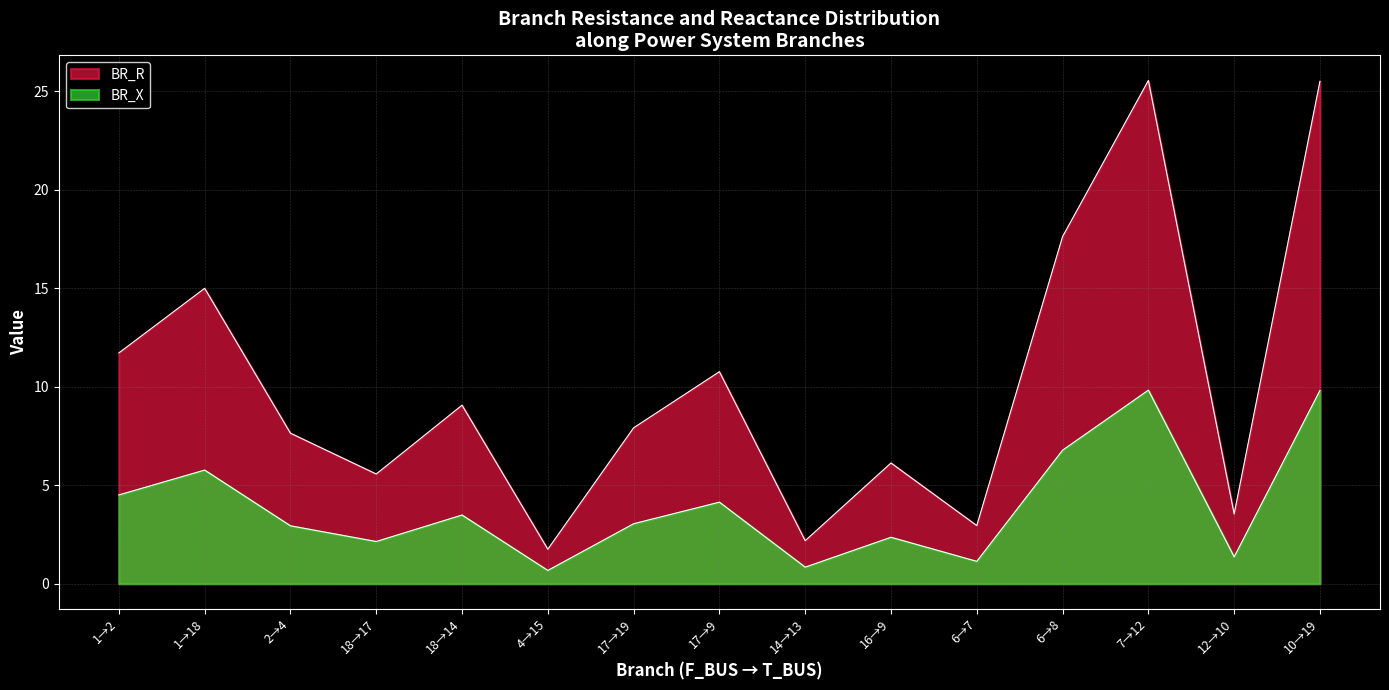

How many categories are shown in the chart?

15